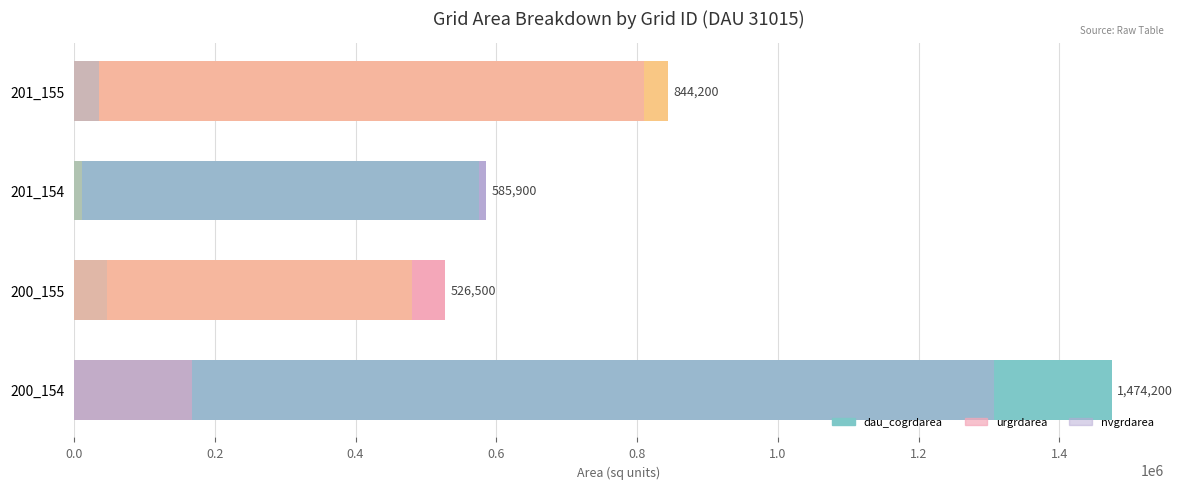

What is the average value of the dau_cogrdarea series?

857700